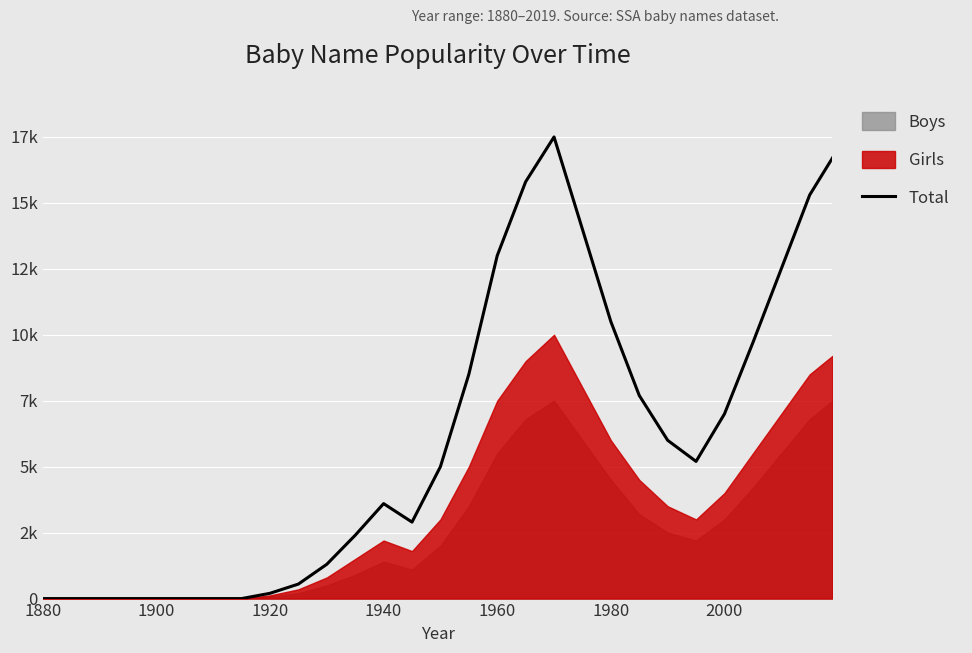

The value at 1880 is -7716. True or false?

False